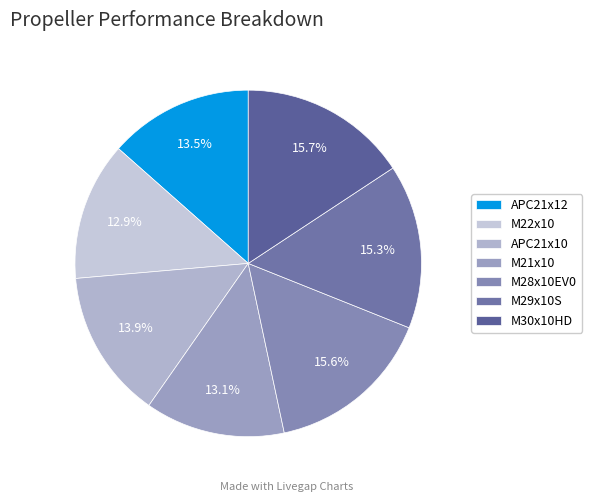

Count the number of slices in the pie.

7